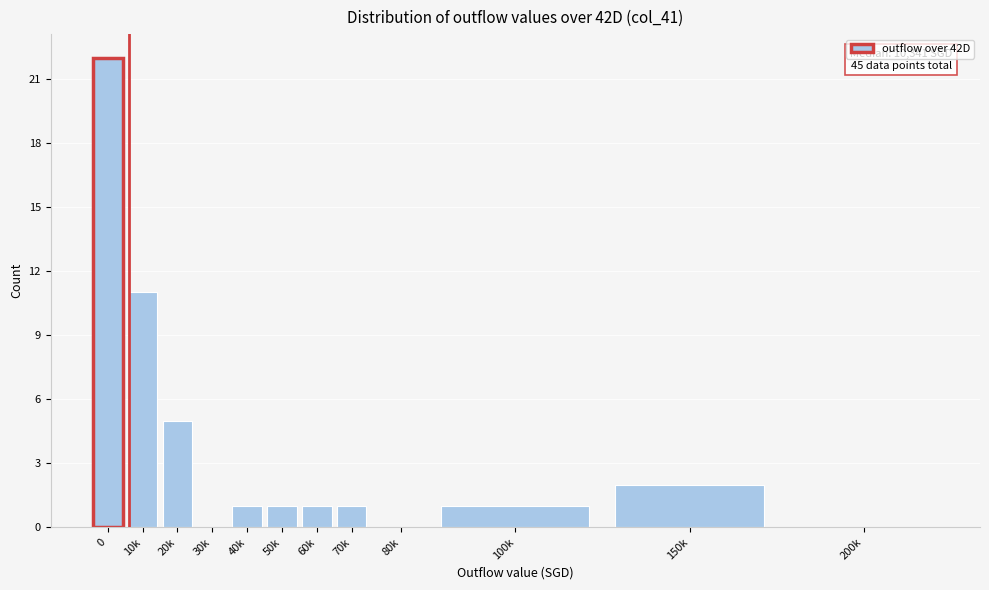

Reading left to right, extract all data points from this chart.

0=22	10k=11	20k=5	30k=0	40k=1	50k=1	60k=1	70k=1	80k=0	100k=1	150k=2	200k=0